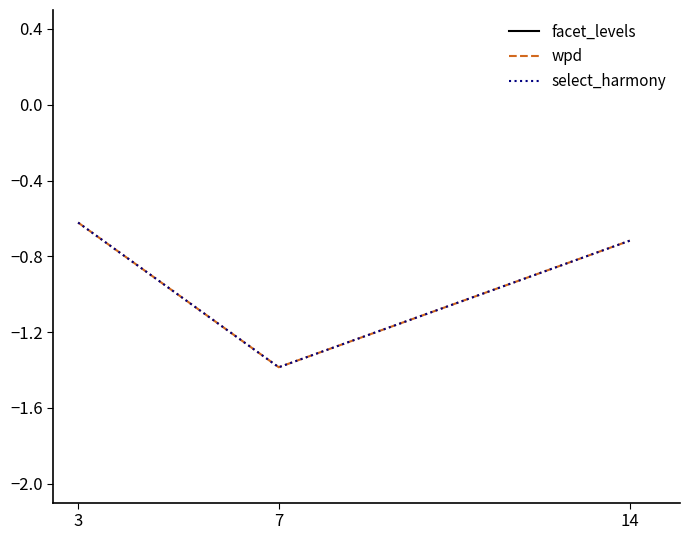

The wpd series shows -1.4 at 7. True or false?

True